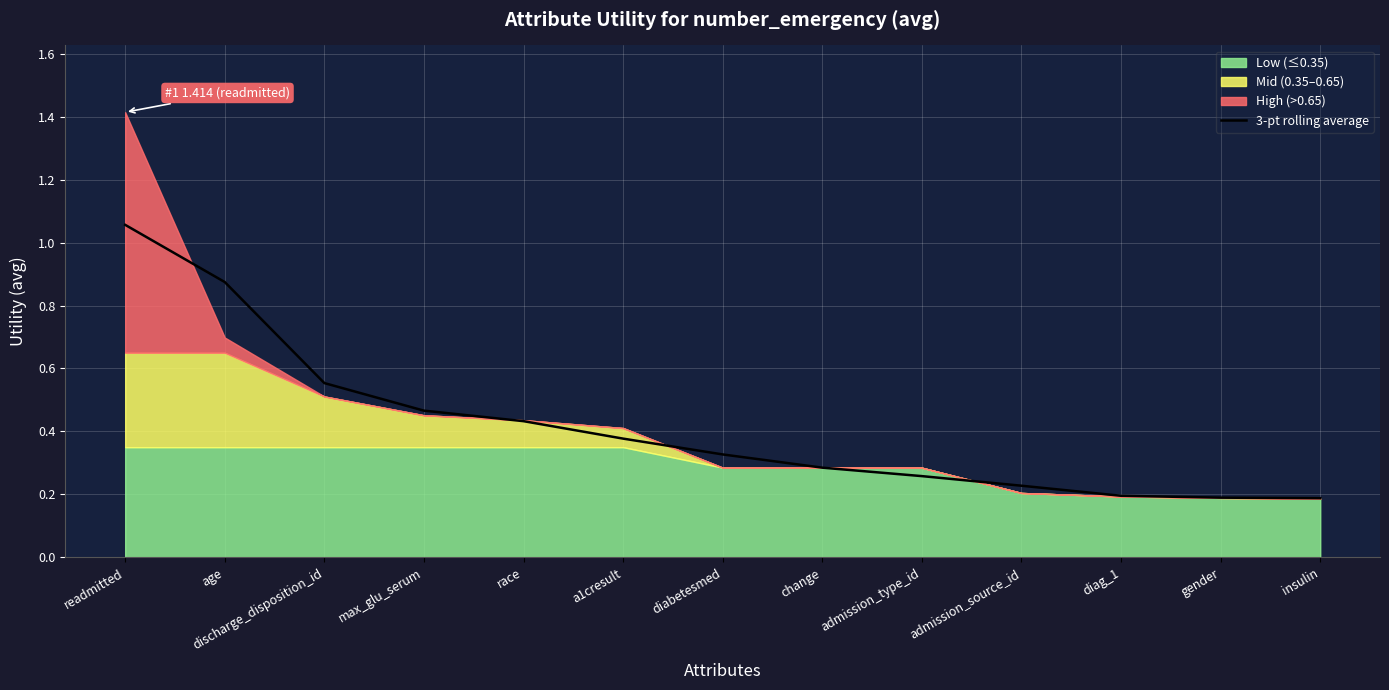

Which has a higher value, gender or max_glu_serum?

max_glu_serum